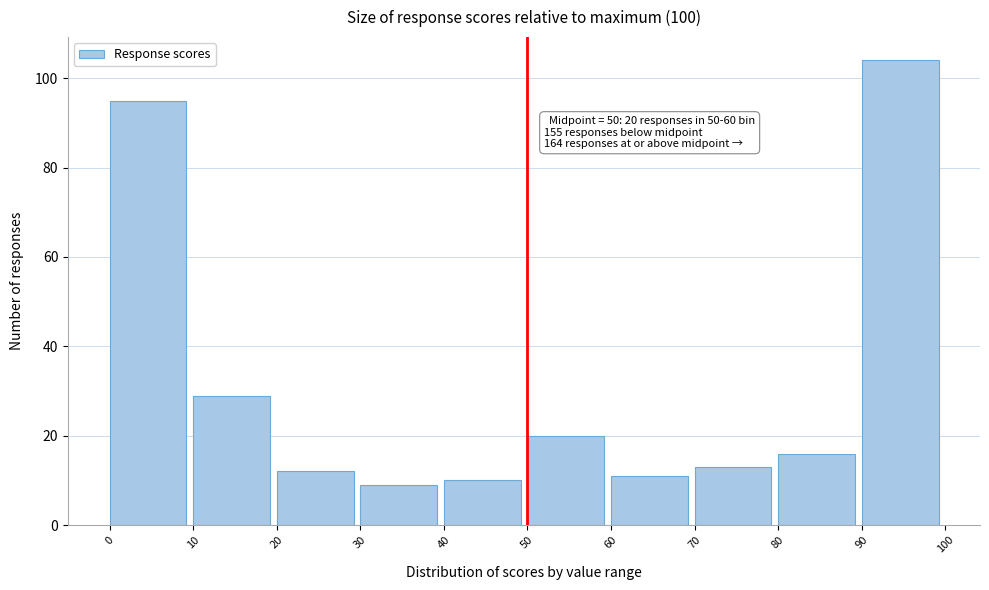

Which range on the x-axis has the tallest bar?

90 to 100